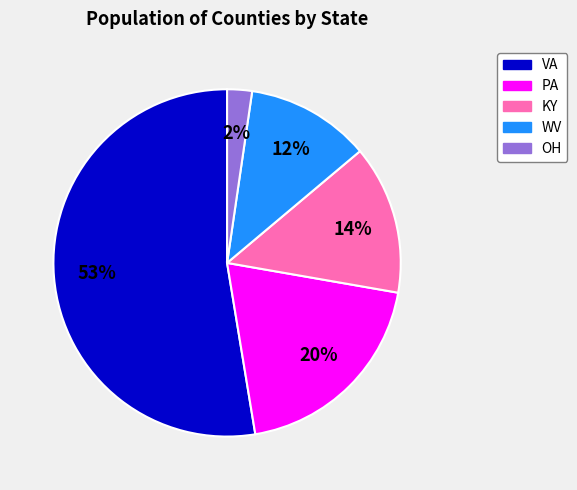

Does any single category account for the majority?

Yes